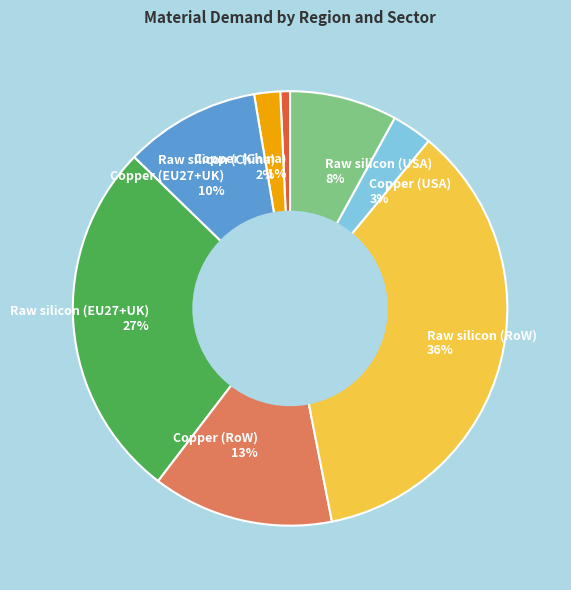

Which slice is the largest?

Raw silicon (RoW)